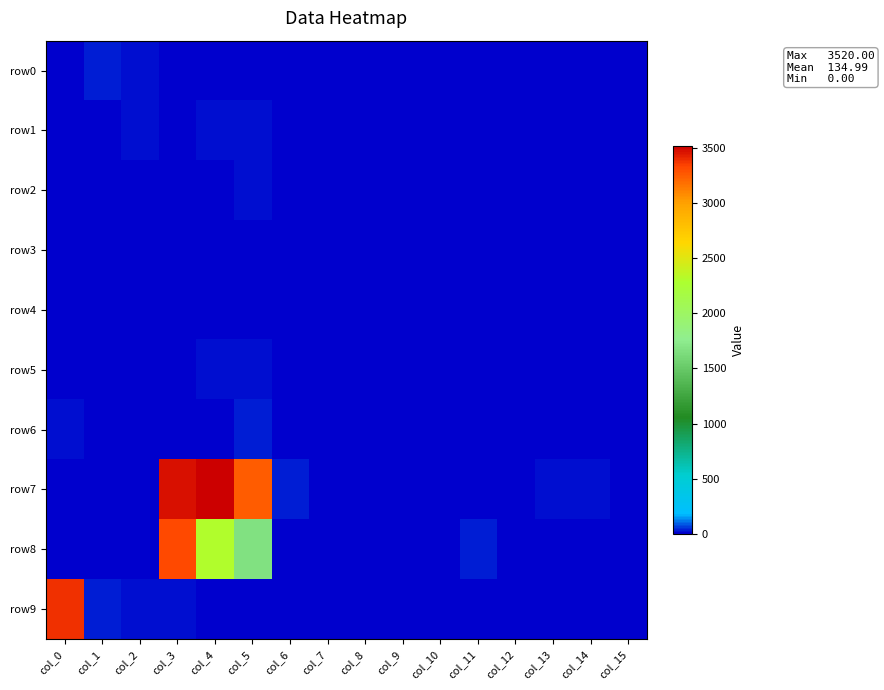

Rank the series at col_8 from highest to lowest value.

row0, row1, row2, row3, row4, row5, row6, row7, row8, row9